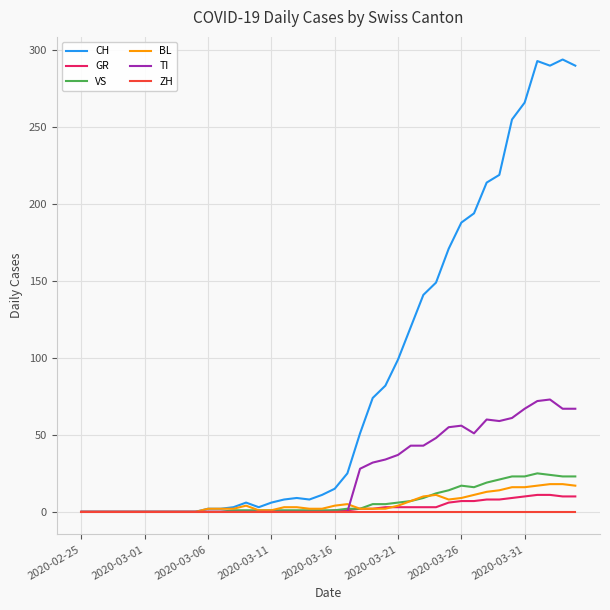

List the series in order of their peak value, highest first.

CH, TI, VS, BL, GR, ZH